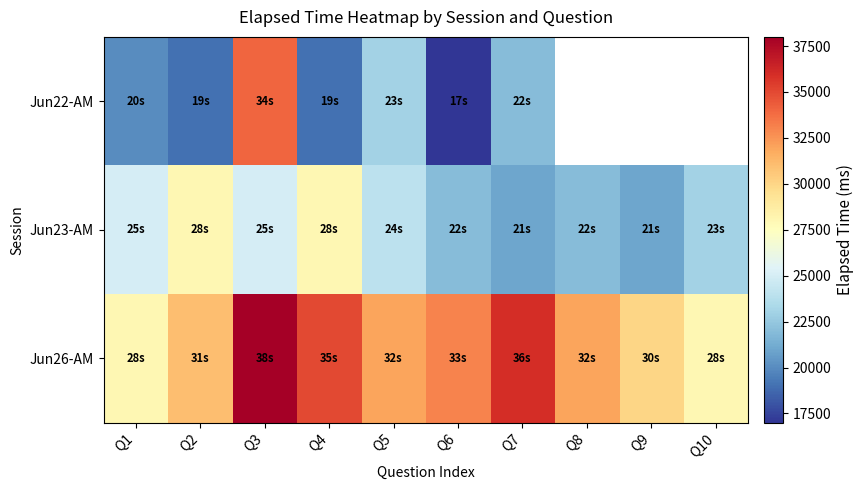

What is the approximate value of Jun22-AM at Q2?

19000.0